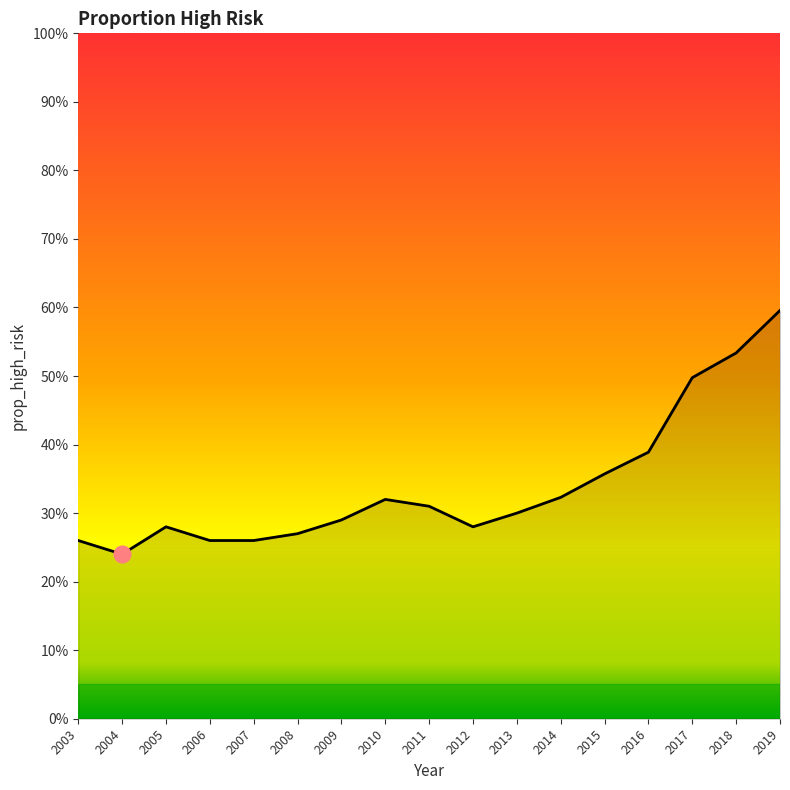

What is the approximate value at 2016?

0.4